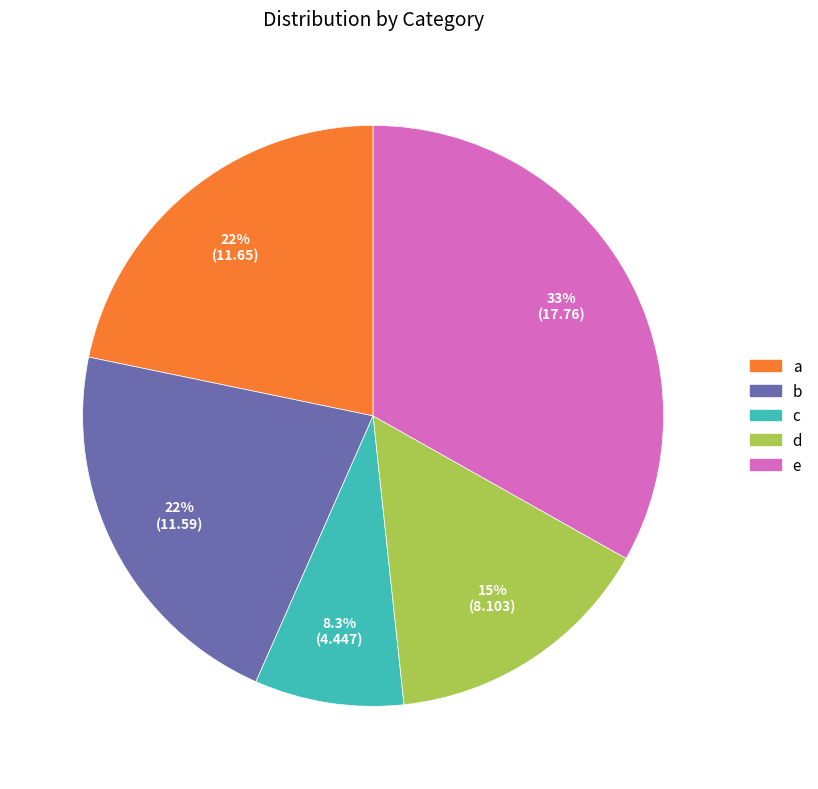

Which slice is the largest?

e